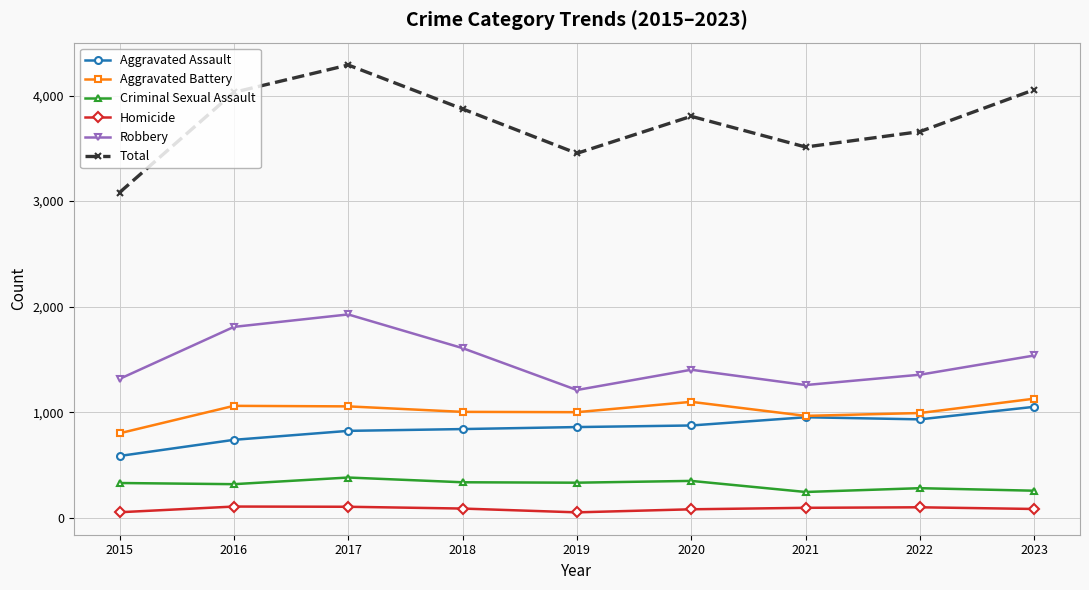

What is the difference between the second highest and second lowest values in the Criminal Sexual Assault series?

93